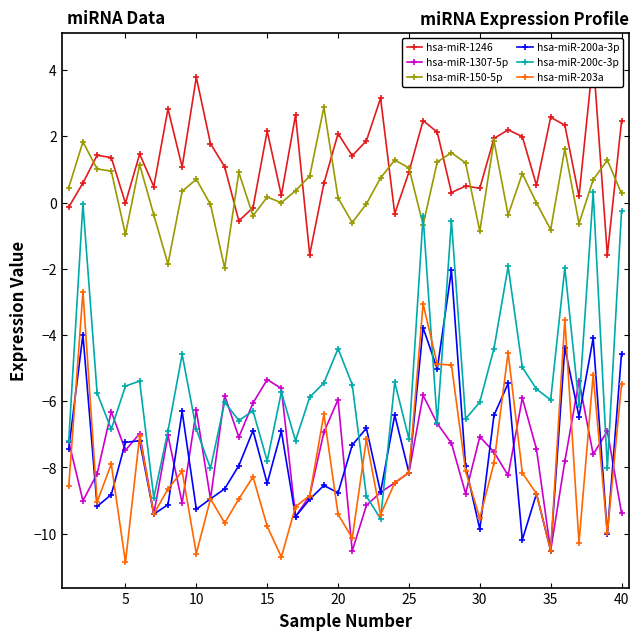

What is the lowest value of the hsa-miR-1307-5p series?

-10.5